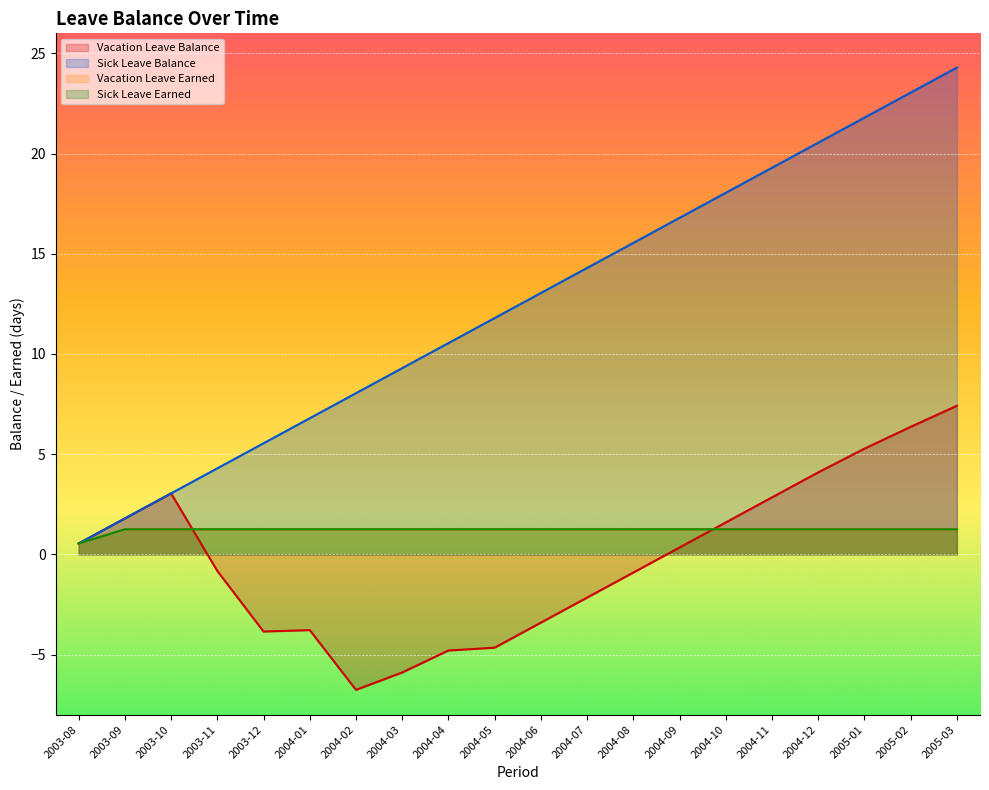

Where does the Sick Leave Earned series first go above 1?

2003-09